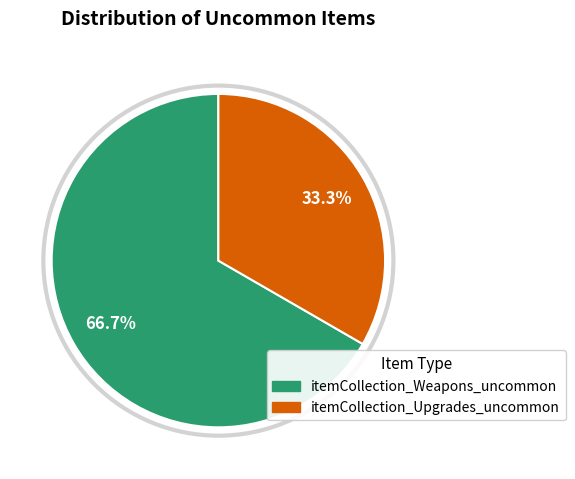

To the nearest percent, what percentage of the pie is itemCollection_Weapons_uncommon?

67%